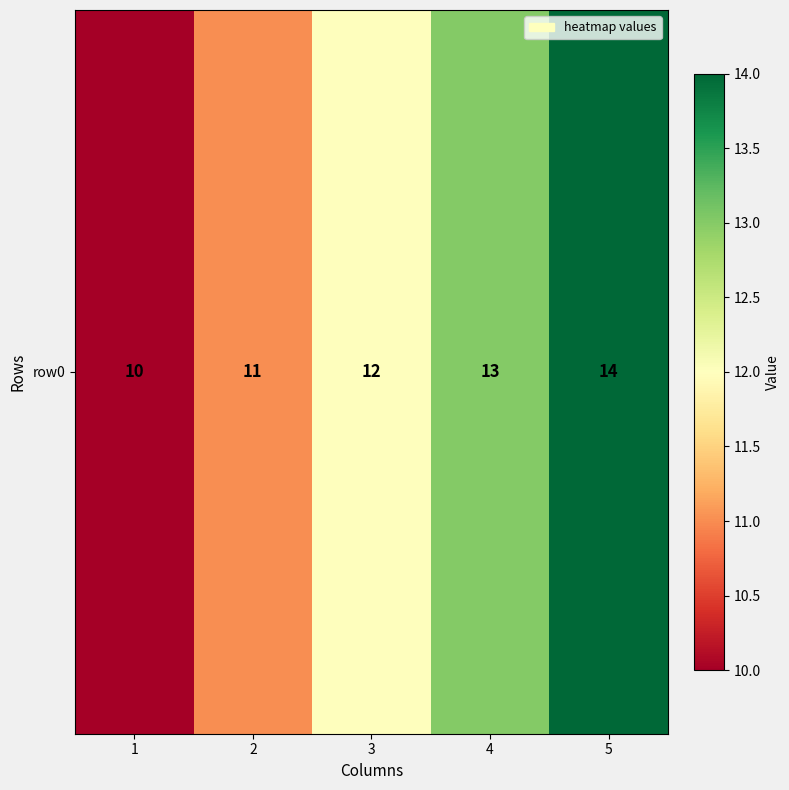

Reading left to right, transcribe all the data shown in this chart.

10	11	12	13	14